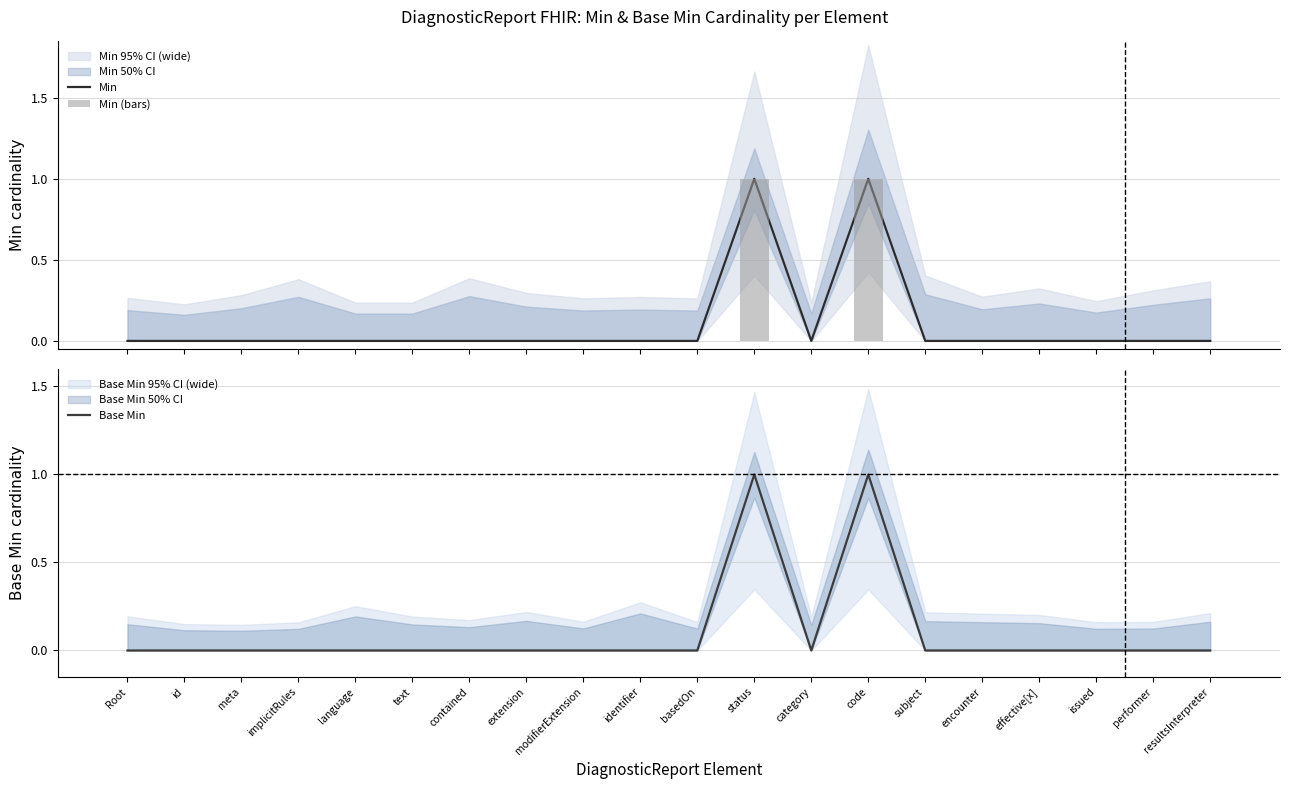

How many data points in Min (bars) are above 0?

2